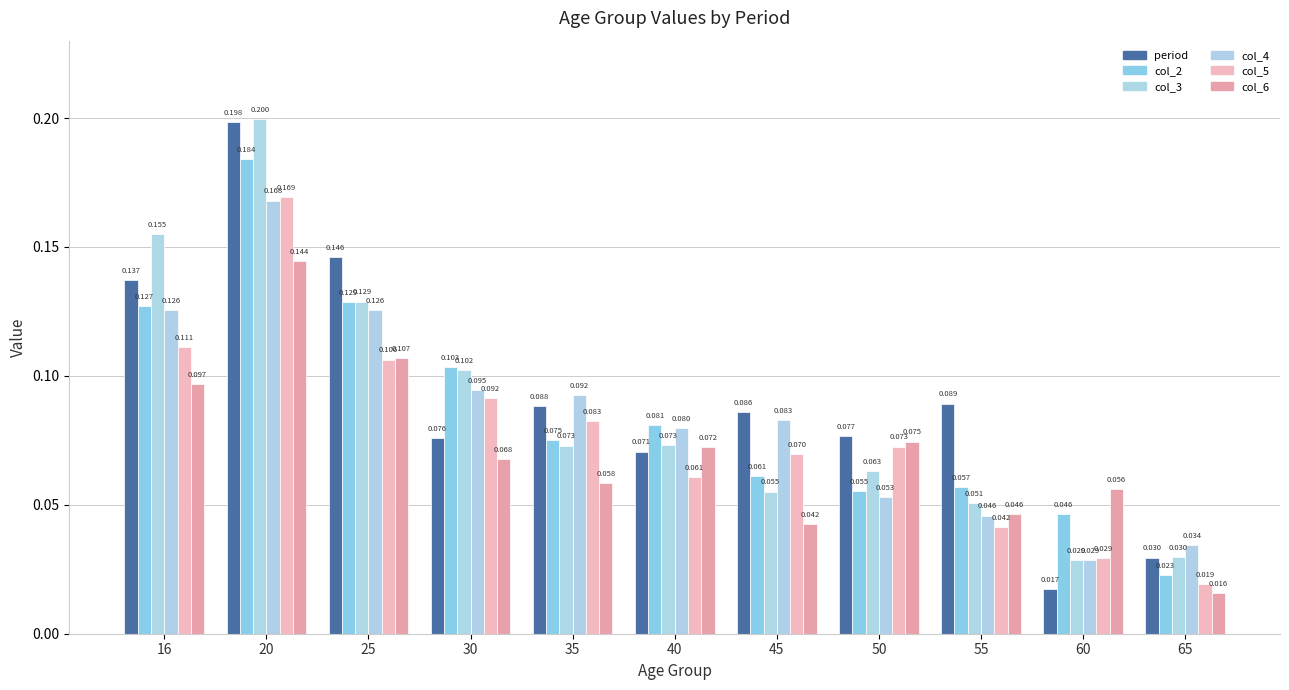

What is the greatest value displayed?

0.2